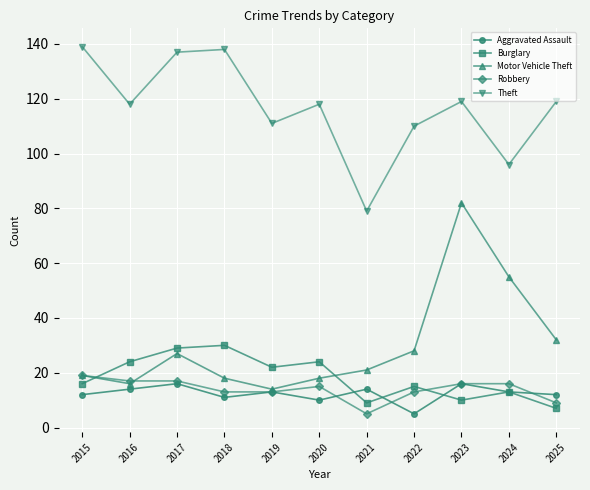

What is the maximum value shown in the chart?

139